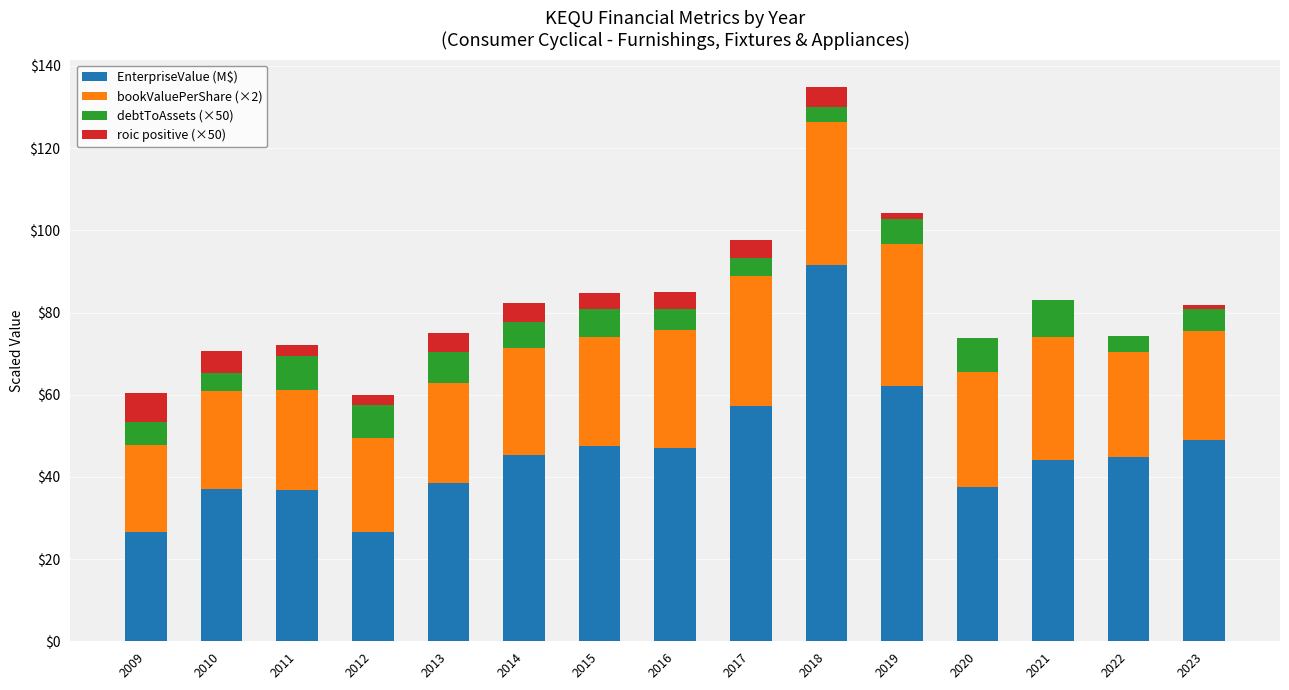

At which category is the sum across all series the highest?

2018